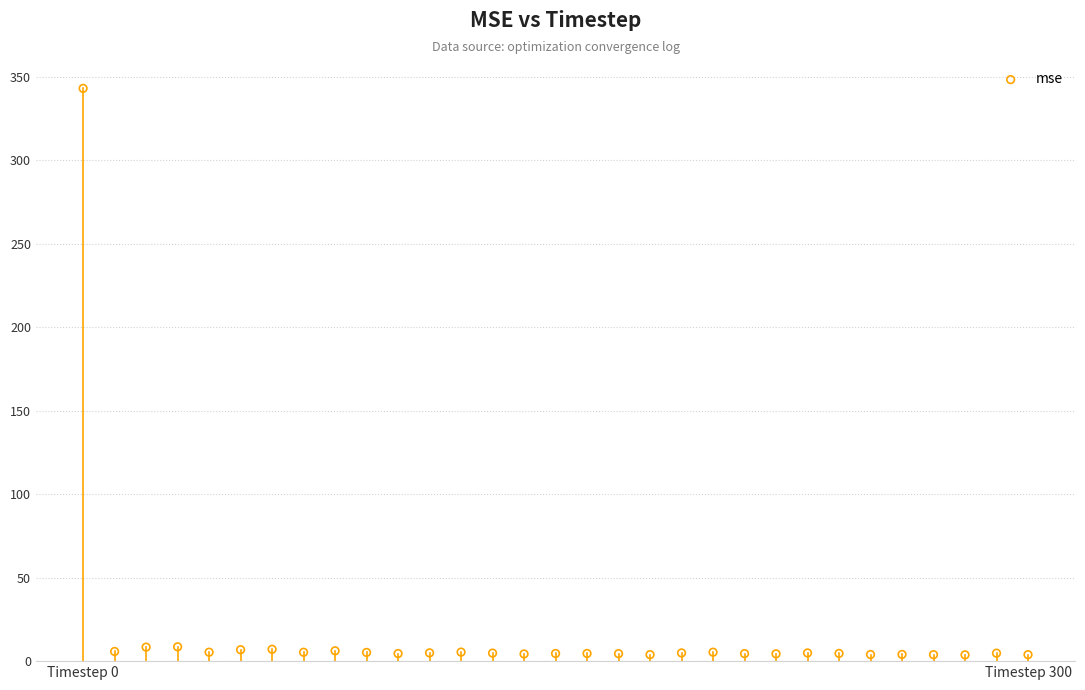

What is the range of X values (max minus min)?

300.0